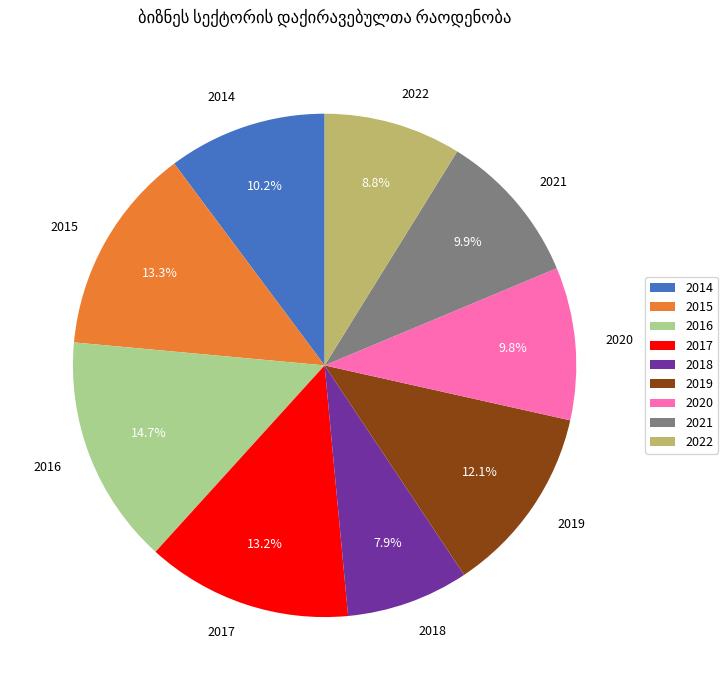

What portion of the pie excludes 2019?

87.9%